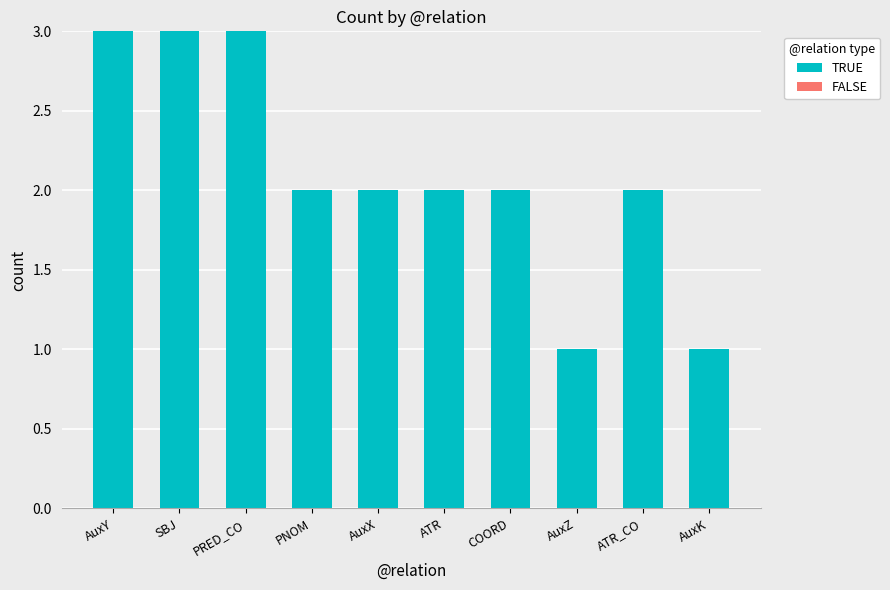

The value at ATR_CO is 4. True or false?

False